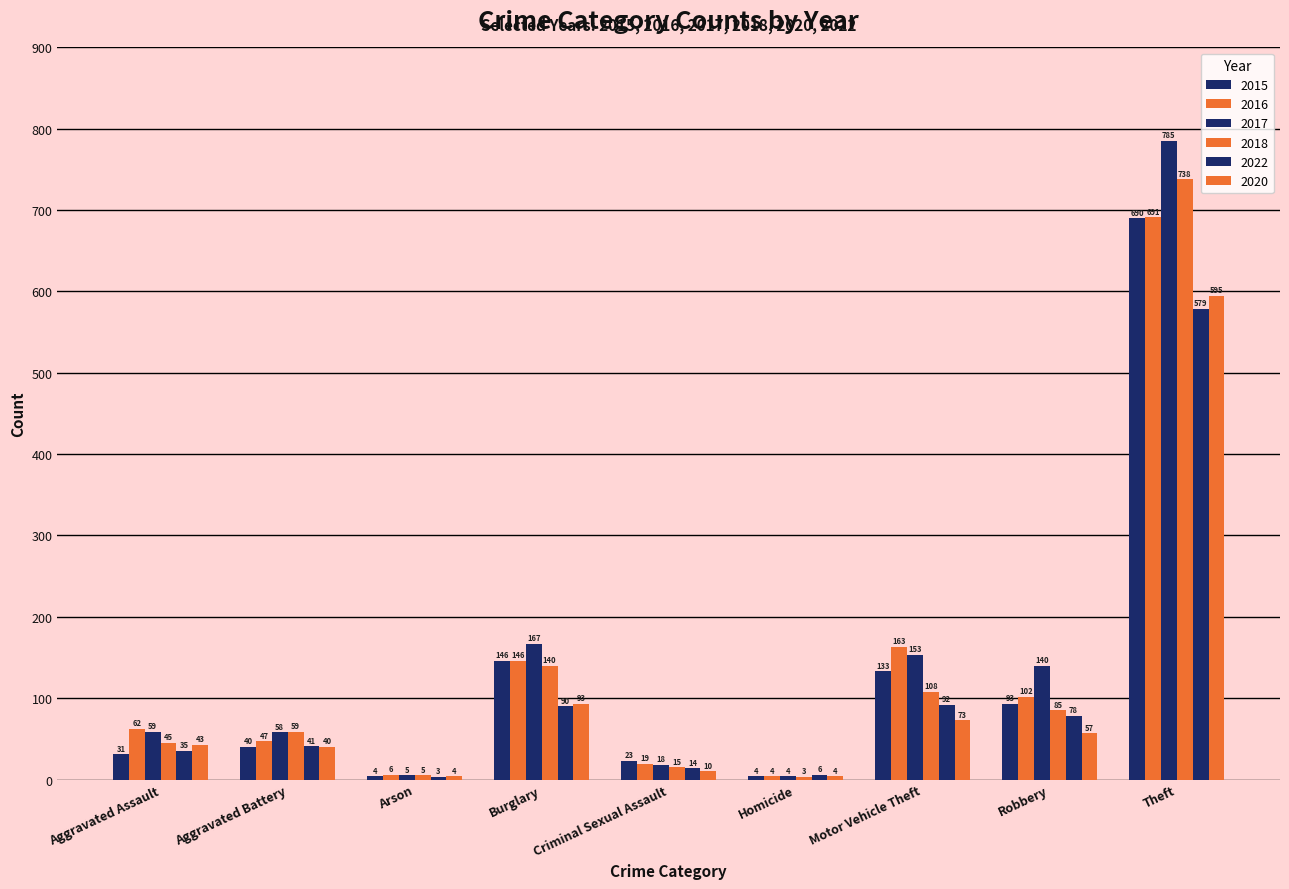

At which category is the sum across all series the highest?

Theft